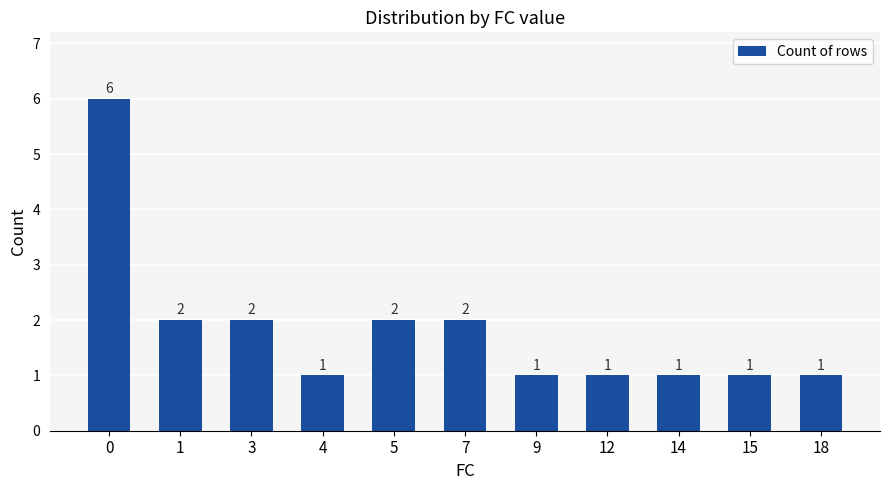

Reading left to right, what are all the values shown in this chart?

6	2	2	1	2	2	1	1	1	1	1